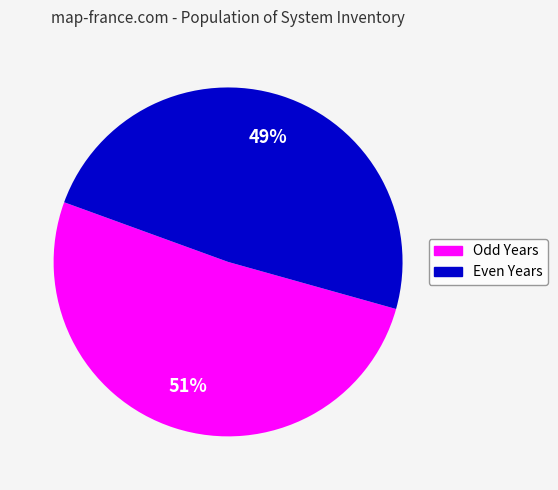

Do Even Years and Odd Years together represent more than half of the pie?

Yes